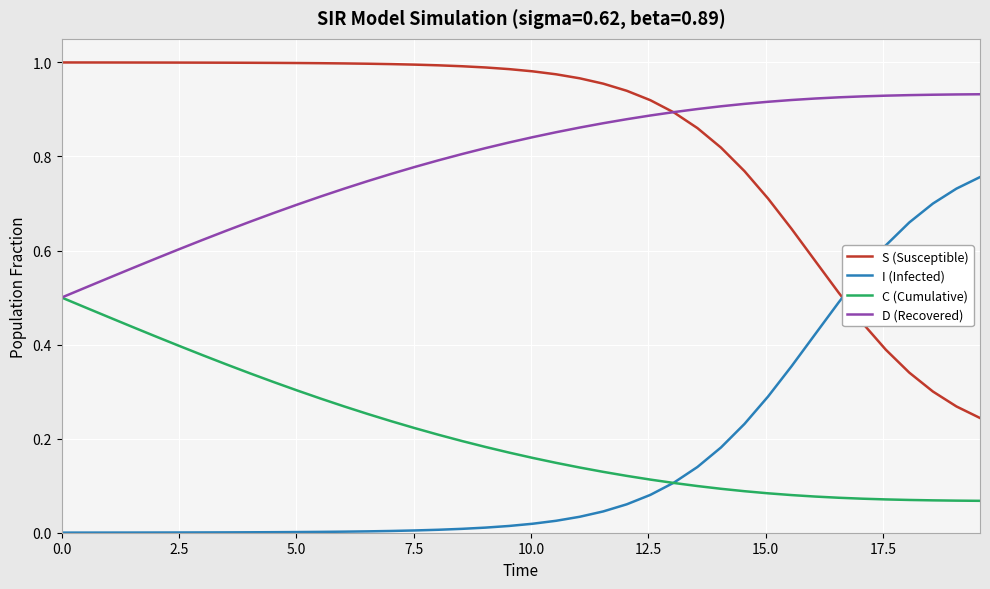

True or false: C (Cumulative) and S (Susceptible) intersect in this chart.

False